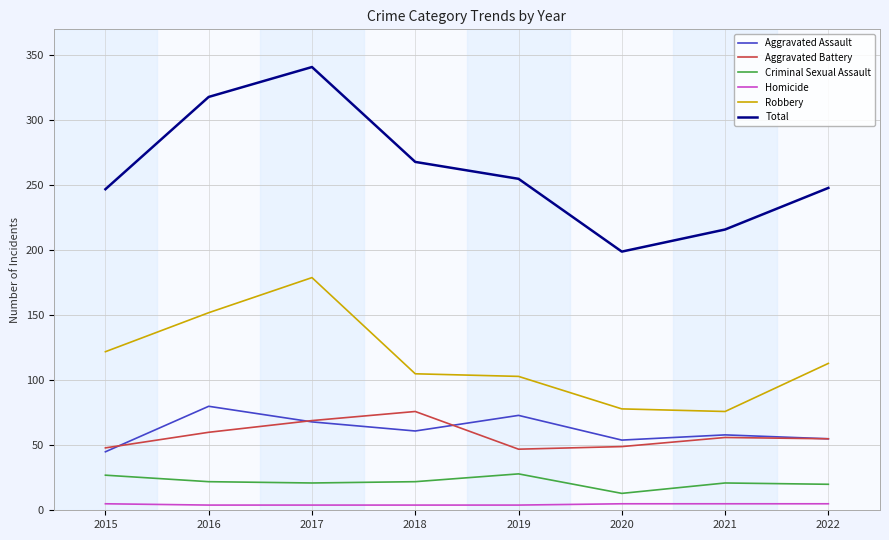

The Aggravated Assault series shows 68 at 2017. True or false?

True